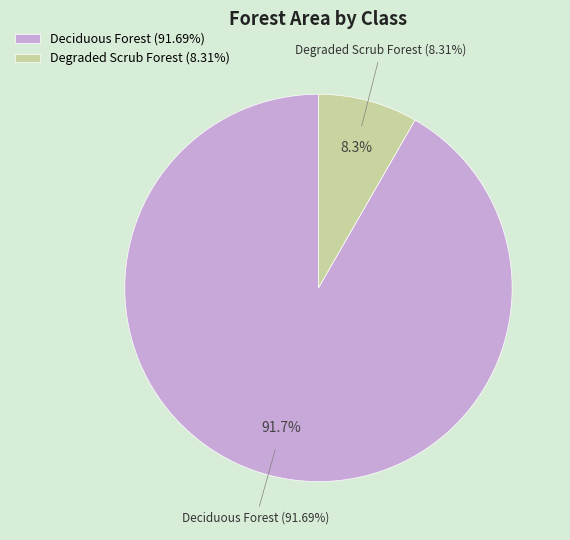

Rank the categories by value from highest to lowest.

Deciduous Forest, Degraded Scrub Forest